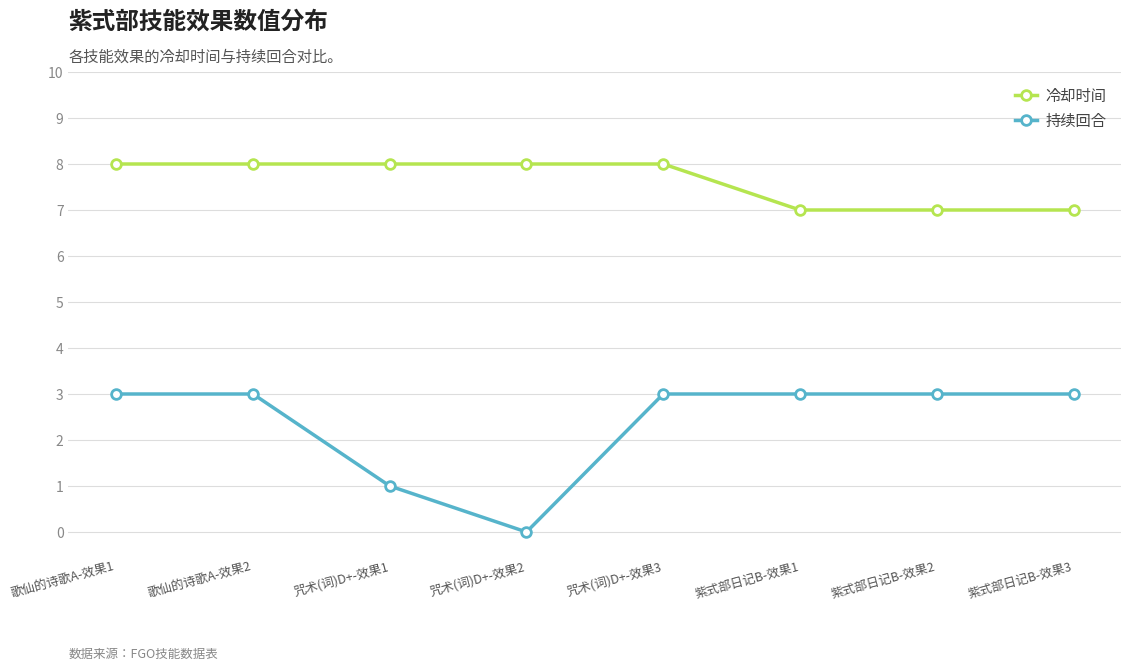

Rank the series at 咒术(词)D+-效果1 from lowest to highest value.

持续回合, 冷却时间